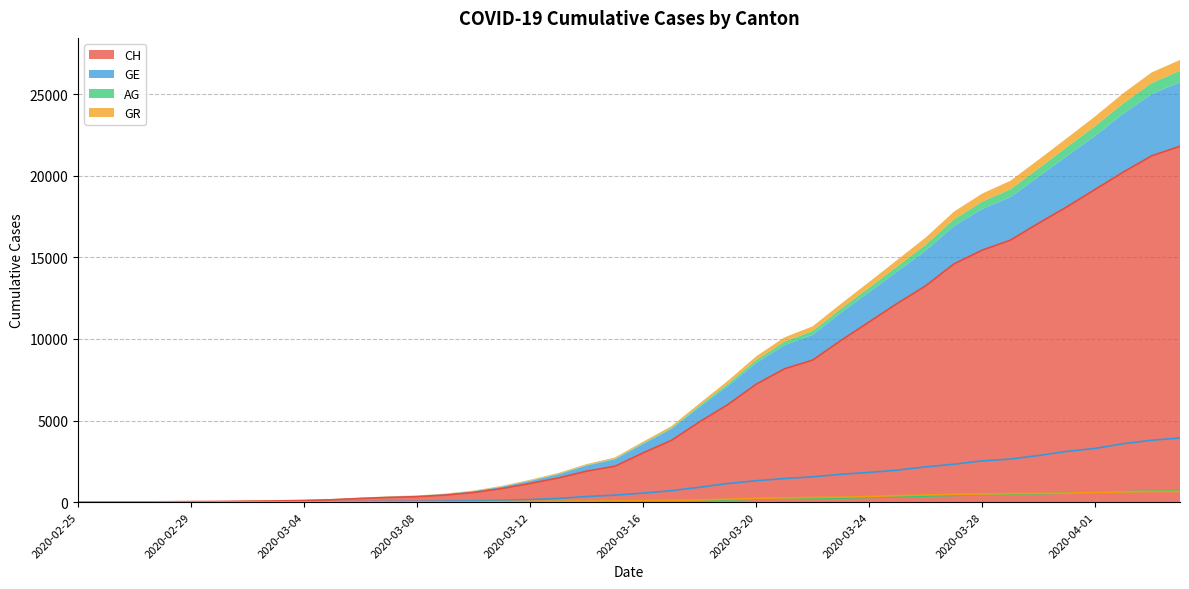

Rank the categories by GE value from lowest to highest.

2020-02-25, 2020-02-26, 2020-02-27, 2020-02-28, 2020-02-29, 2020-03-01, 2020-03-02, 2020-03-03, 2020-03-04, 2020-03-05, 2020-03-06, 2020-03-07, 2020-03-08, 2020-03-09, 2020-03-10, 2020-03-11, 2020-03-12, 2020-03-13, 2020-03-14, 2020-03-15, 2020-03-16, 2020-03-17, 2020-03-18, 2020-03-19, 2020-03-20, 2020-03-21, 2020-03-22, 2020-03-23, 2020-03-24, 2020-03-25, 2020-03-26, 2020-03-27, 2020-03-28, 2020-03-29, 2020-03-30, 2020-03-31, 2020-04-01, 2020-04-02, 2020-04-03, 2020-04-04